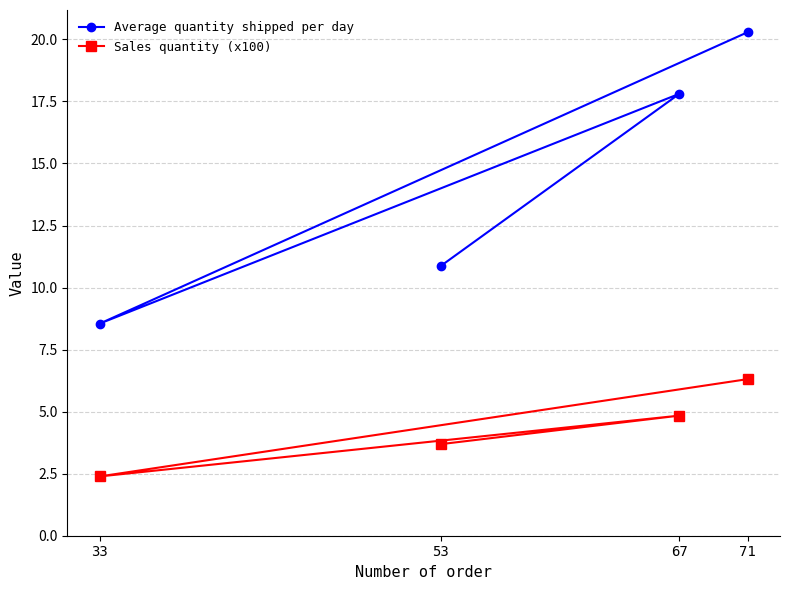

Where is the first local maximum for Average quantity shipped per day?

67